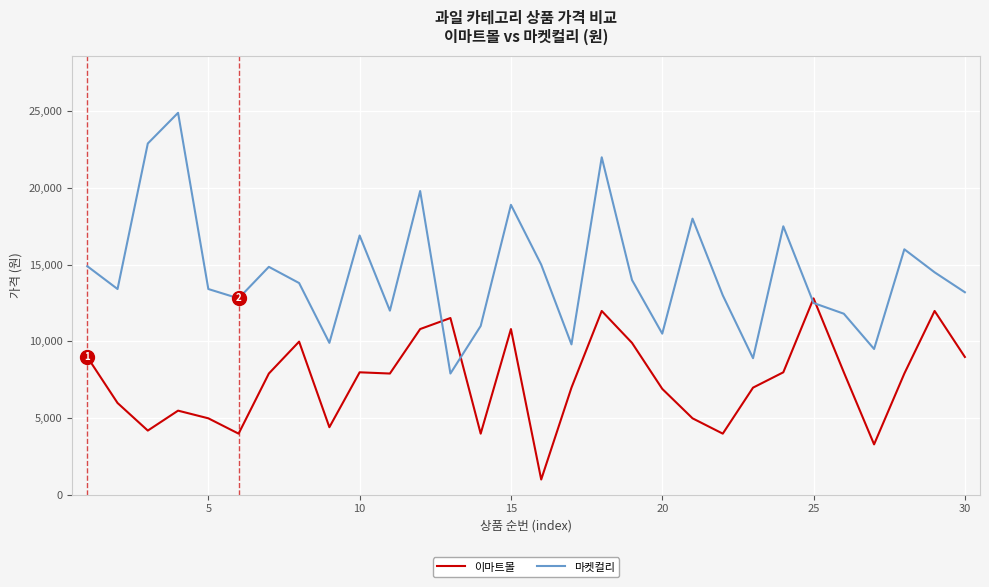

Rank the series by their average value, from lowest to highest.

이마트몰, 마켓컬리